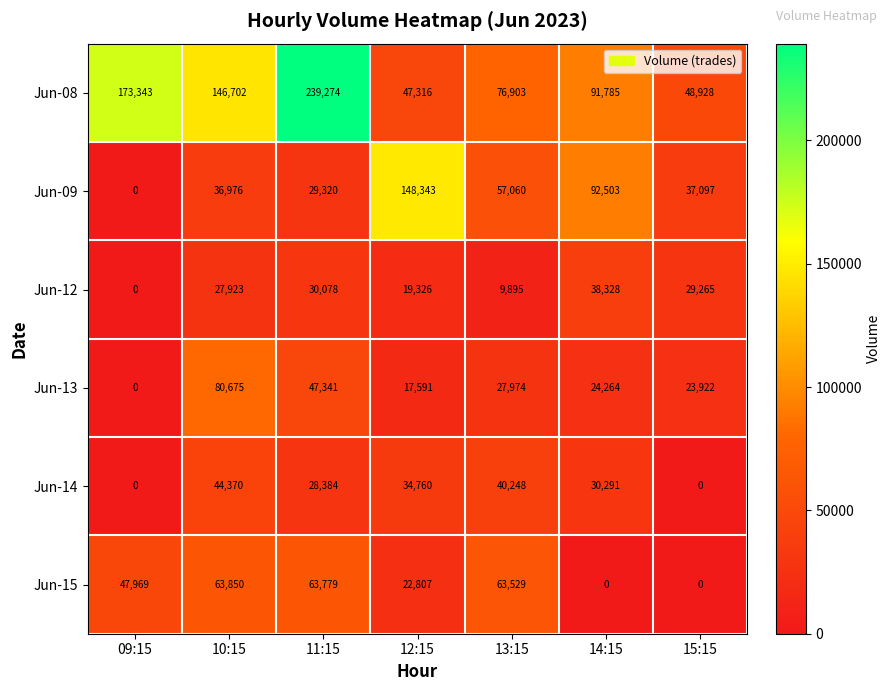

The value of Jun-09 at 10:15 is 9037. True or false?

False